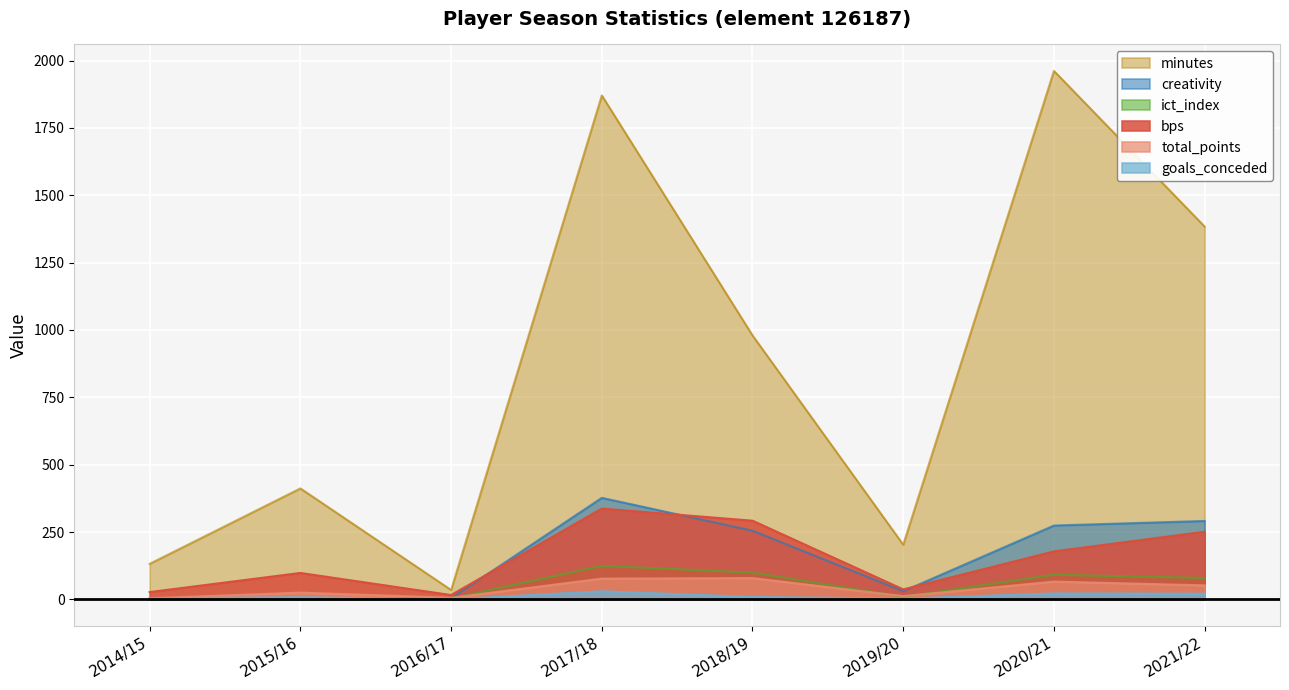

Rank the series by their maximum value, from highest to lowest.

minutes, creativity, bps, ict_index, total_points, goals_conceded